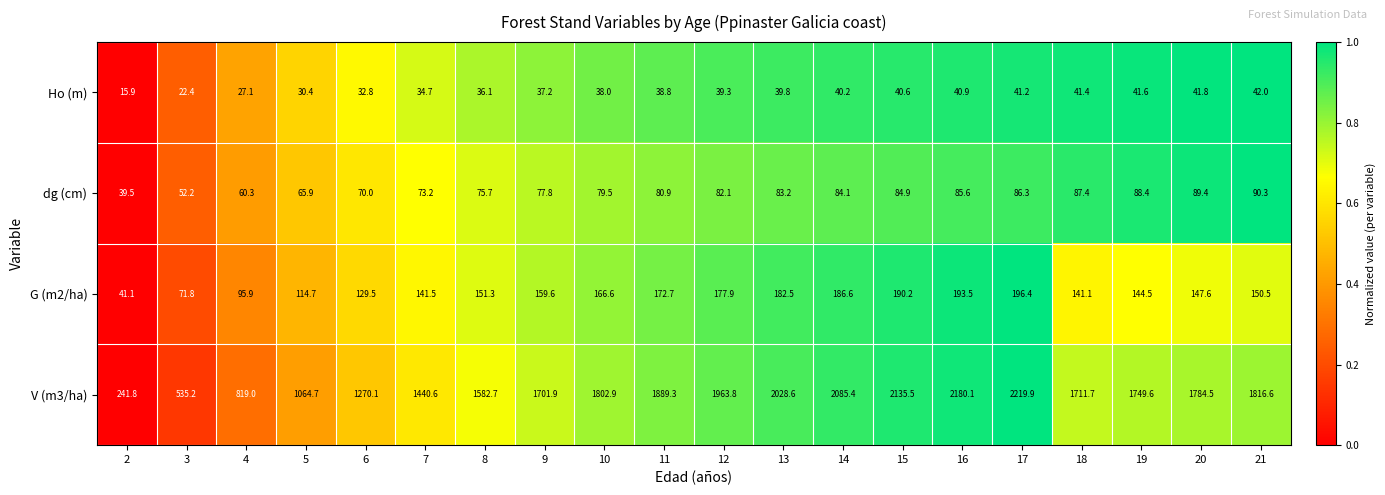

How many data points in G (m2/ha) are above 151?

10